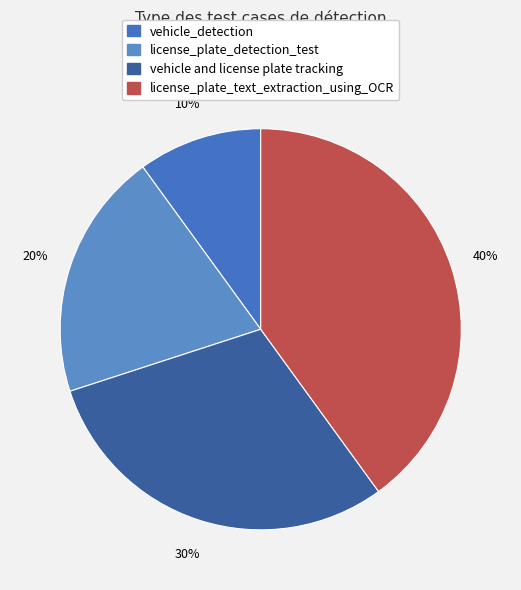

Approximately how many times larger is the value at license_plate_text_extraction_using_OCR compared to vehicle and license plate tracking?

1.3